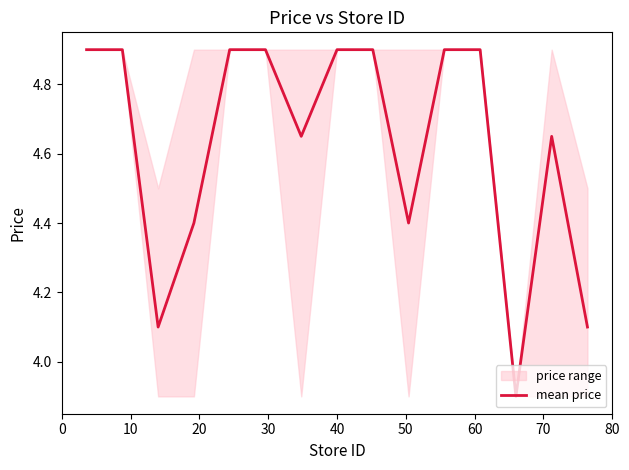

Does the chart display data point markers on the line(s)?

No